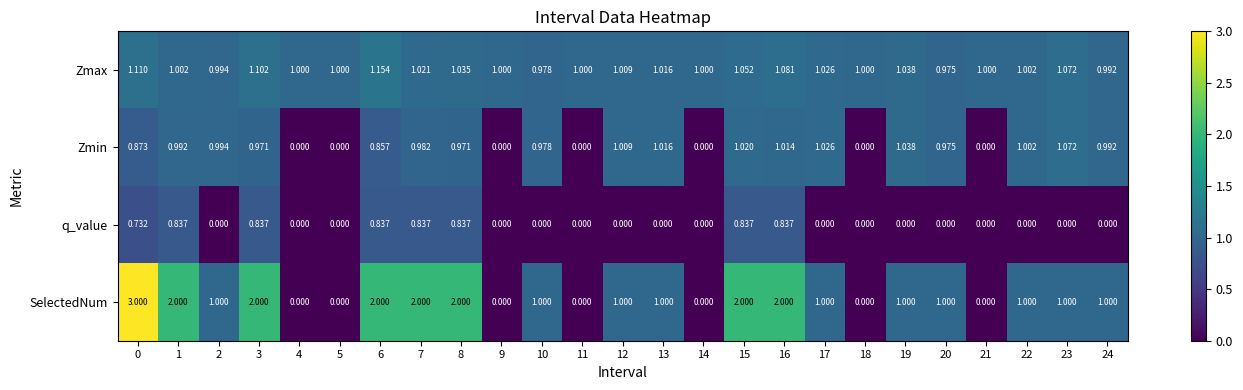

Which series changed the most between 0 and 18?

SelectedNum